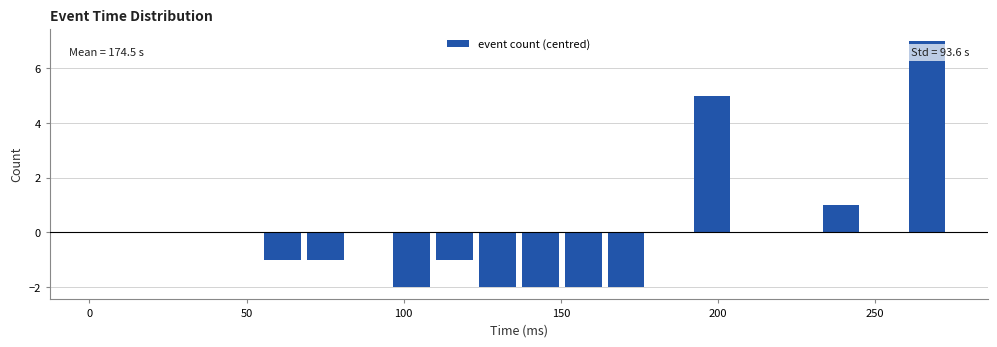

Read against the x-axis, roughly where is the centre of the tallest bar?

265